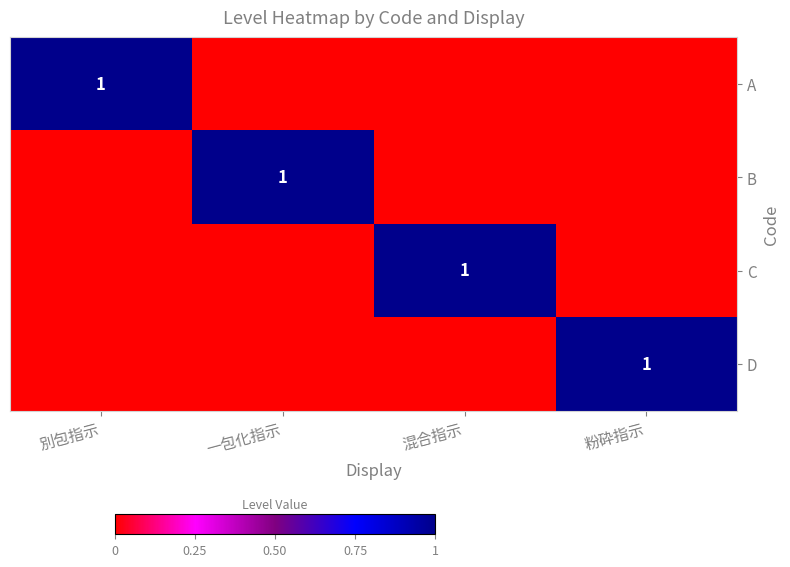

Is it true that C equals 2 at 混合指示?

False